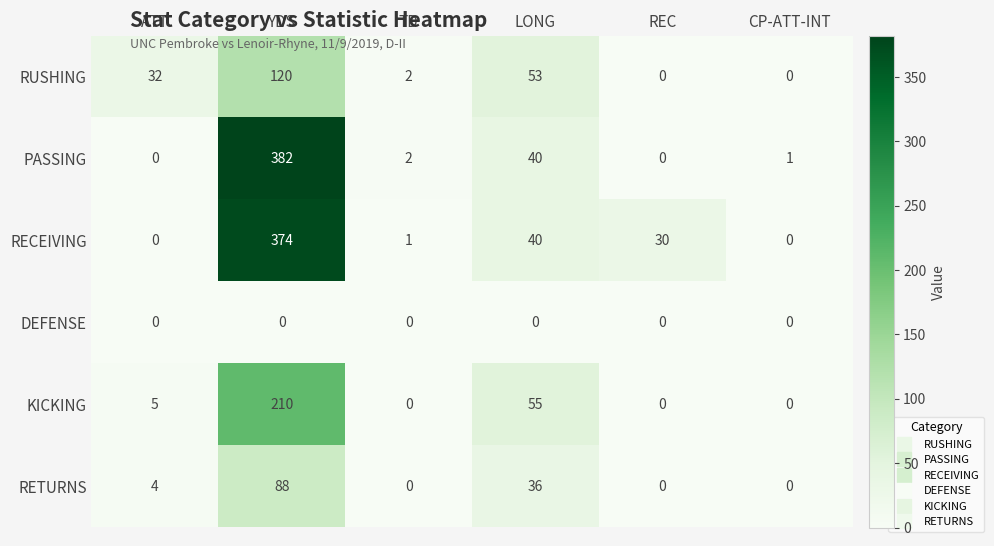

Is the value of RECEIVING at TD greater than the value of PASSING at TD?

No